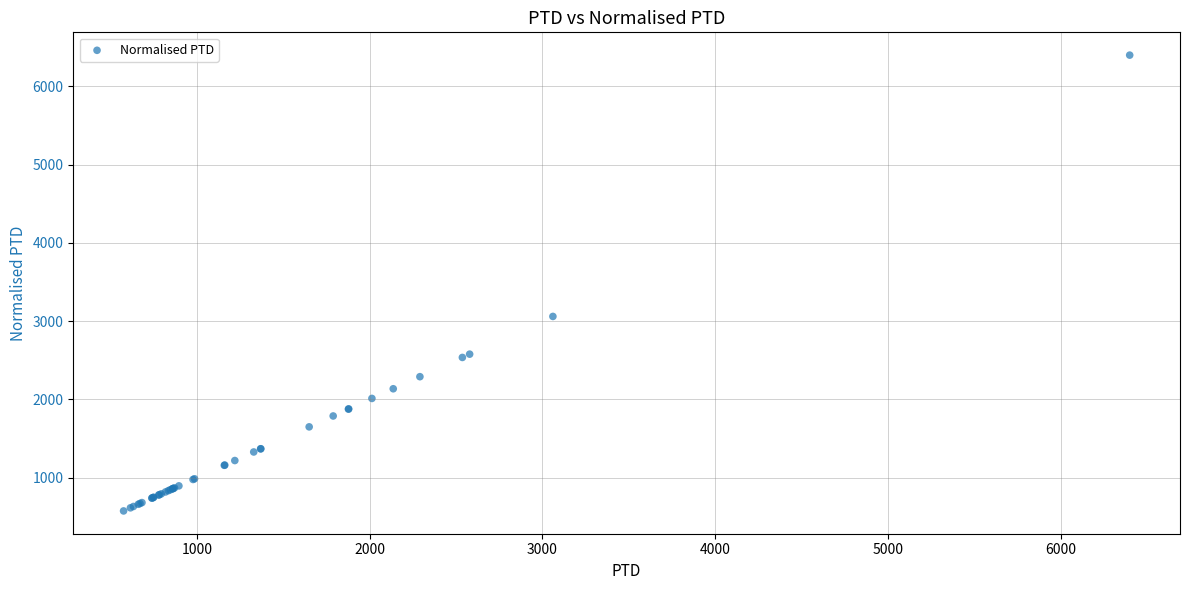

What Y value in the scatter plot is closest to 3487?

3060.2